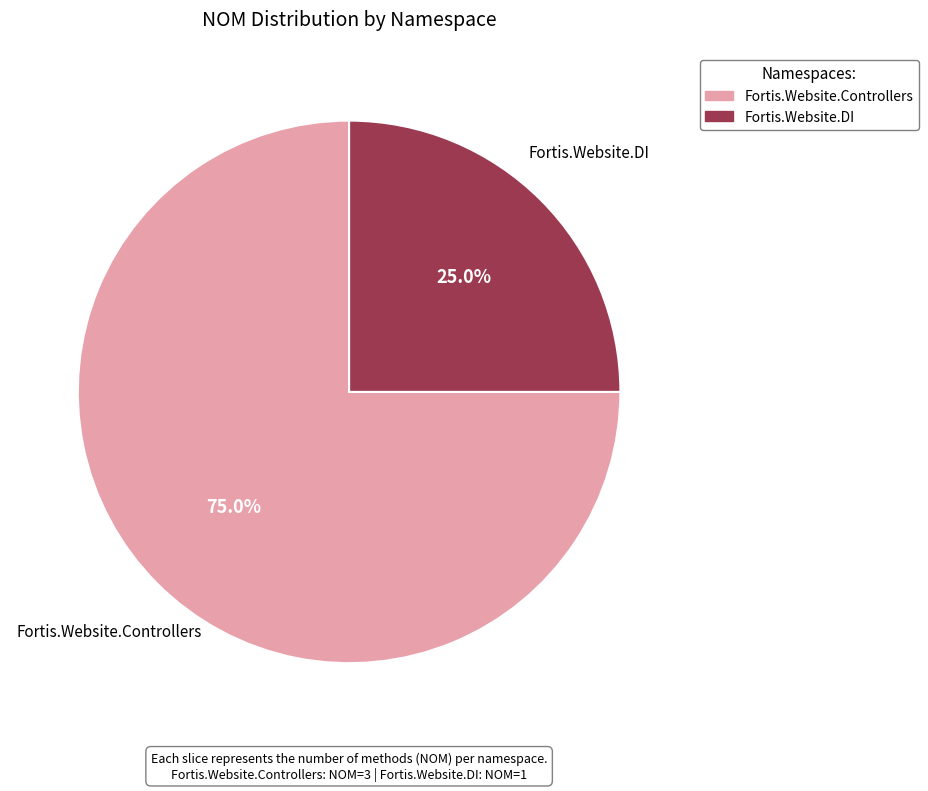

How many slices are in this pie chart?

2